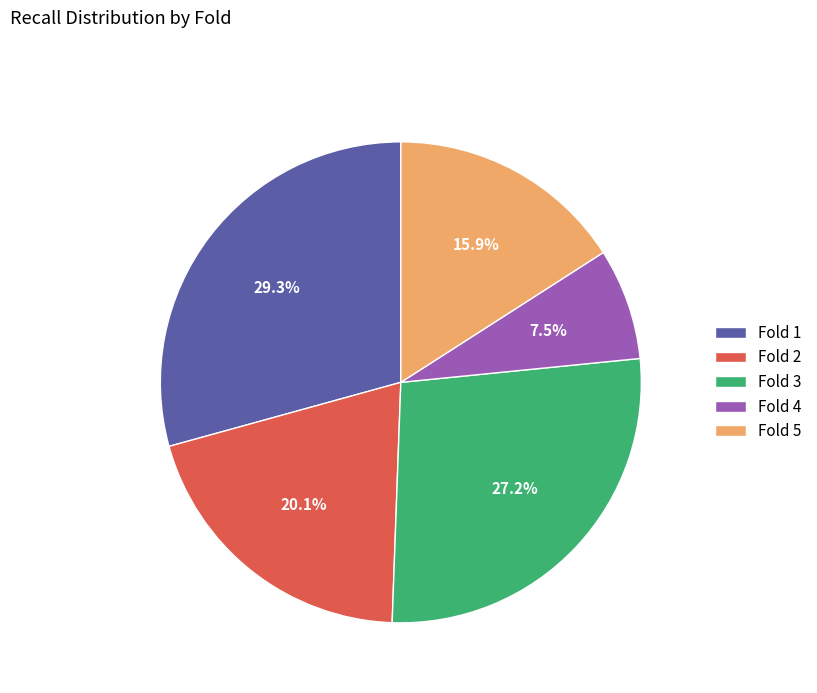

What percentage is the Fold 1 slice, to the nearest percent?

29%